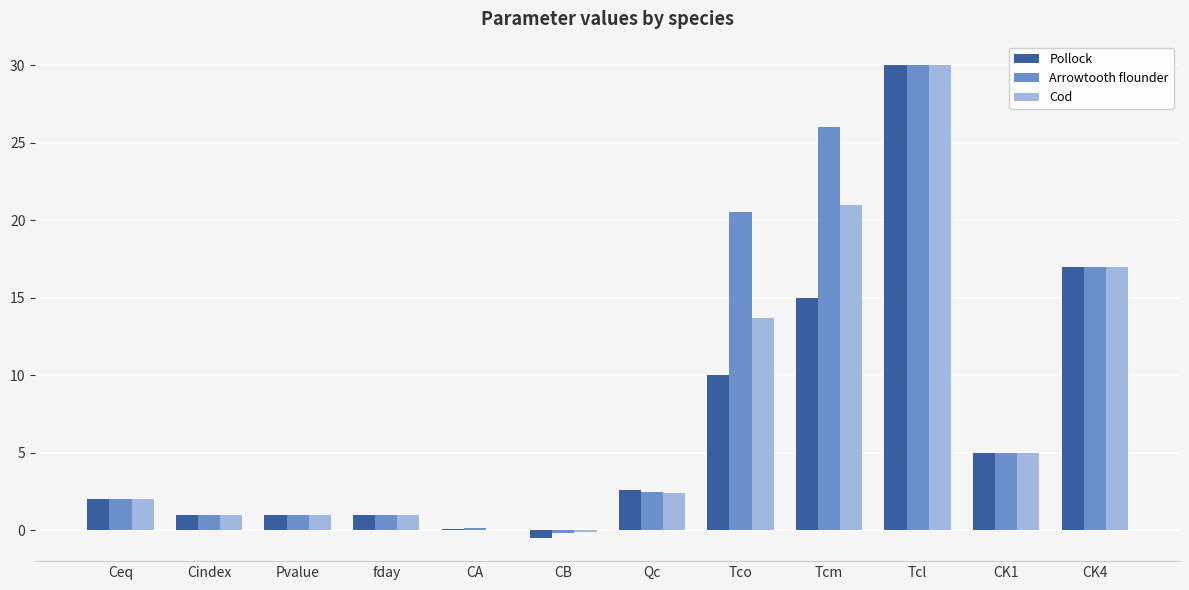

Between CA and Tco, which series saw the biggest shift?

Arrowtooth flounder